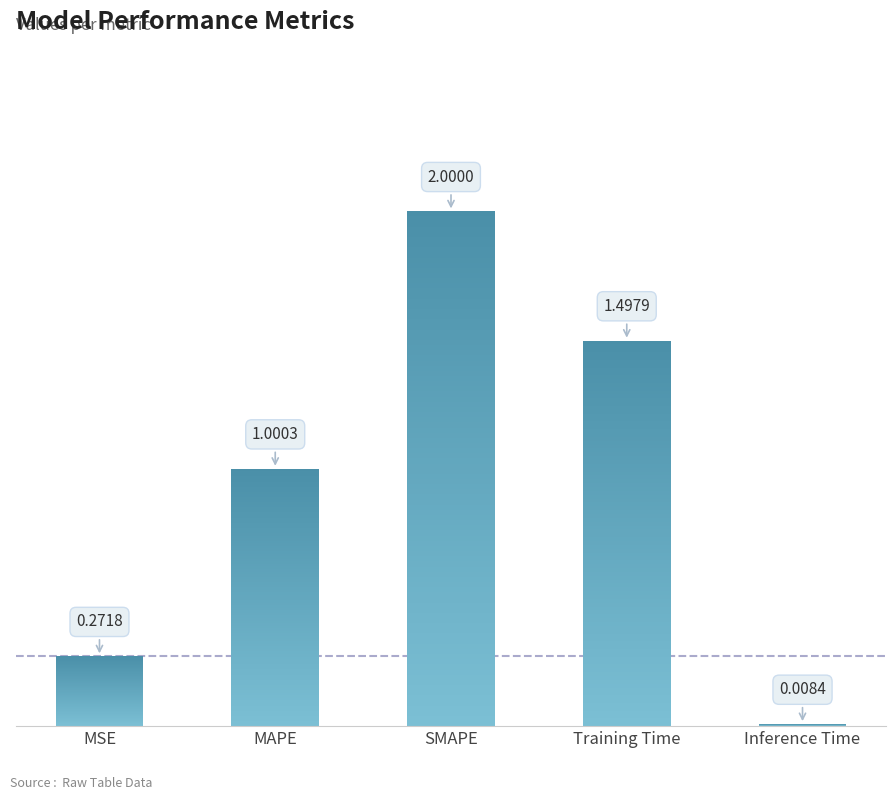

What is the greatest value displayed?

2.0